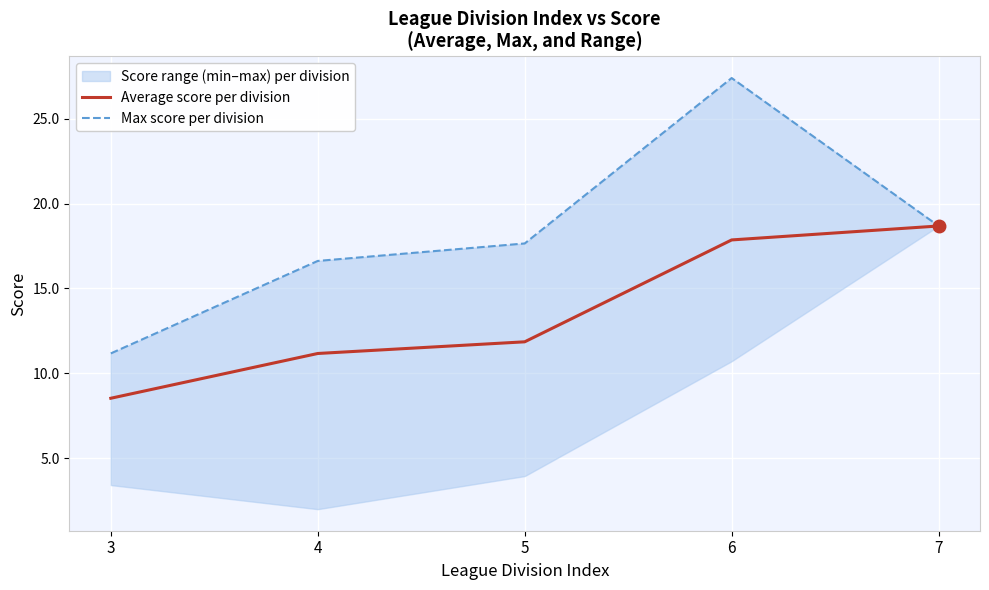

True or false: Average score per division and Max score per division cross at least once.

False